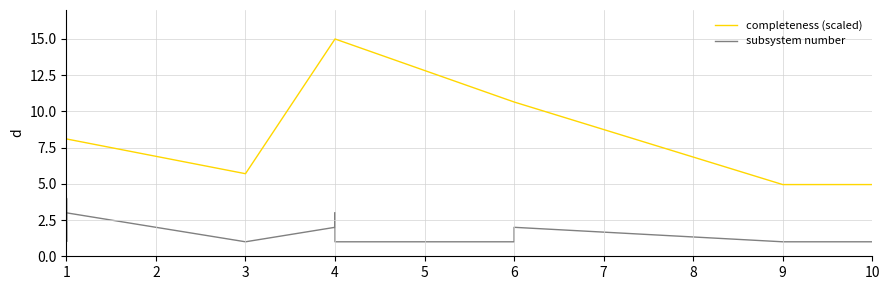

At which category does subsystem number reach its first local valley?

1